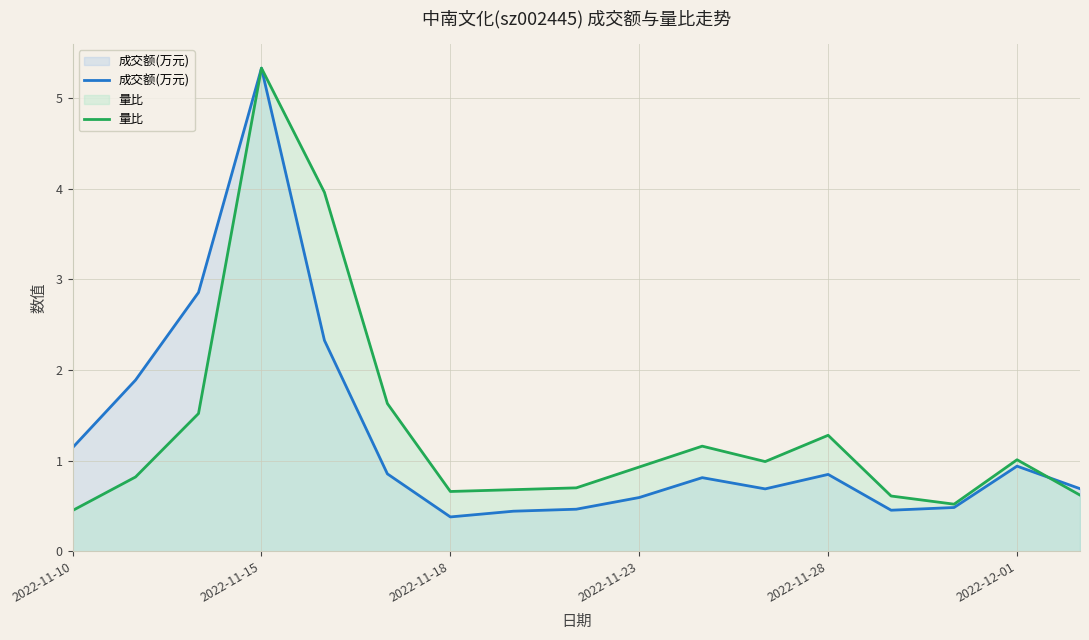

At how many categories does at least one series exceed 1?

9